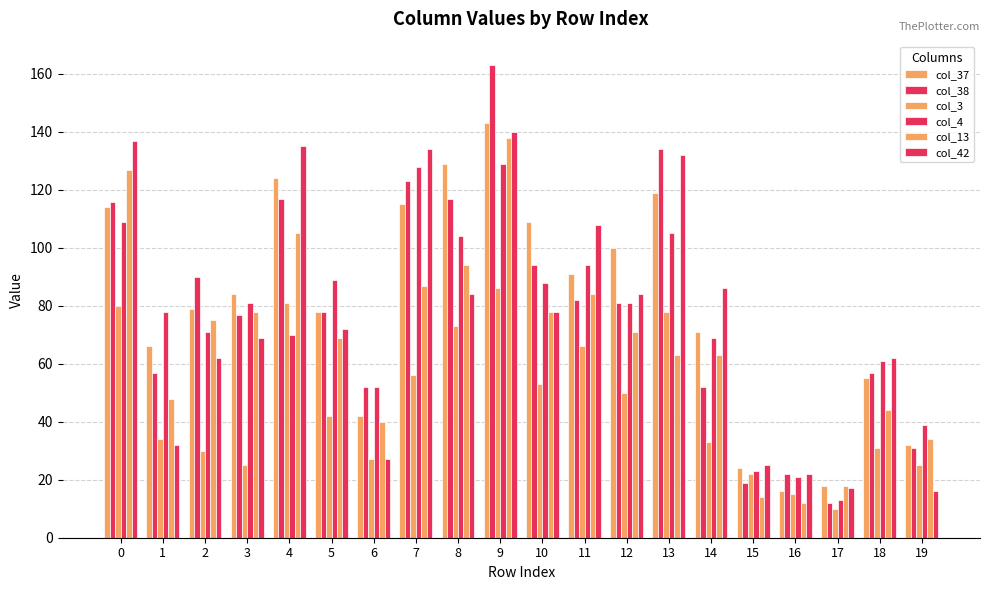

What is the total value across all series at 6?

240